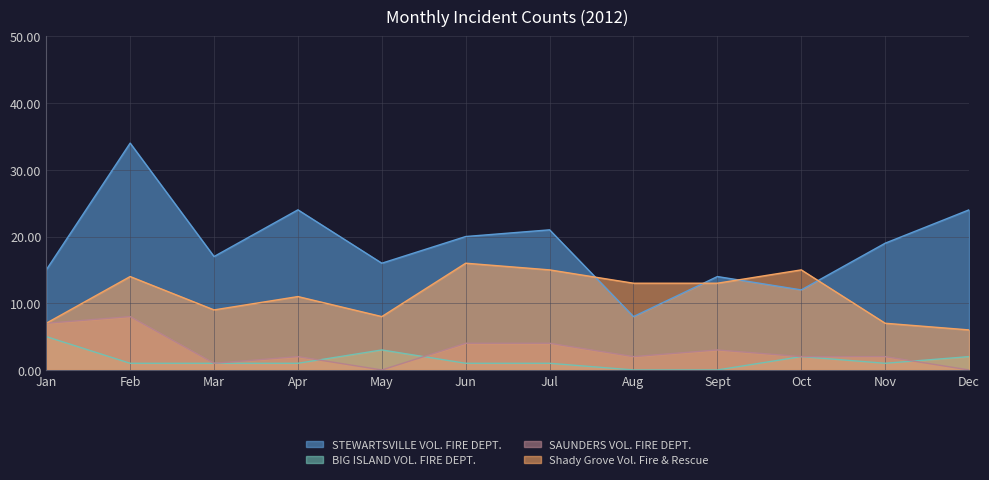

The value of SAUNDERS VOL. FIRE DEPT. at Feb is 5. True or false?

False